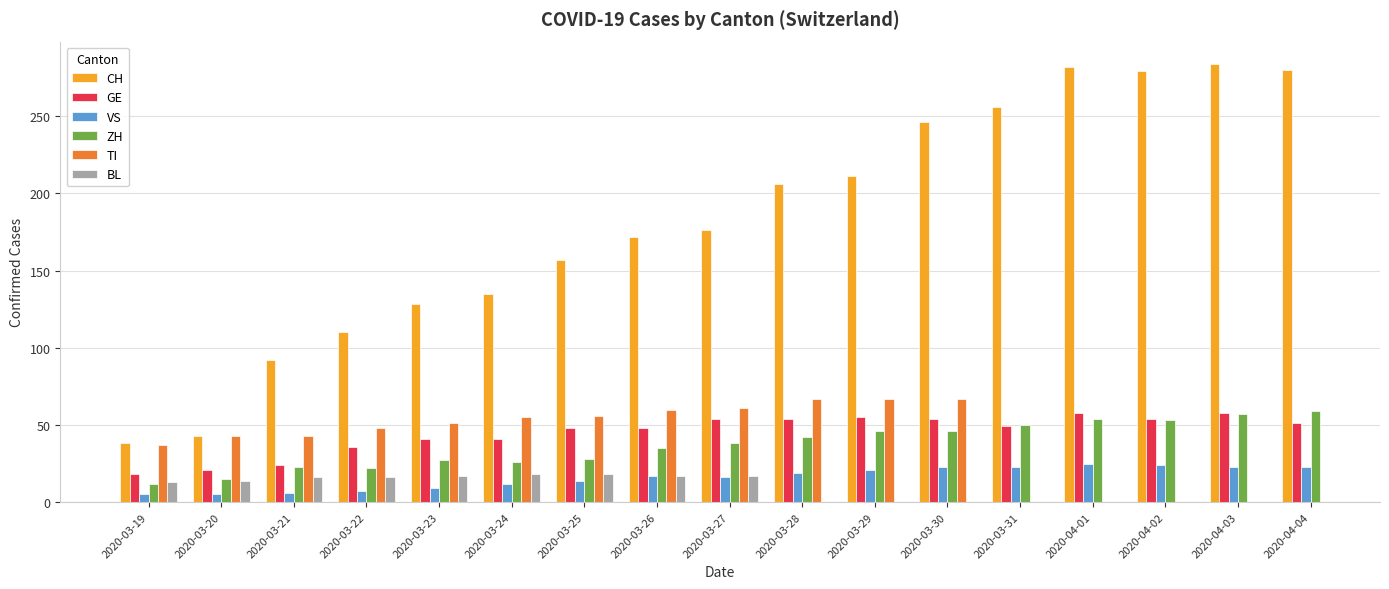

Between 2020-03-26 and 2020-03-25, which is larger?

2020-03-26